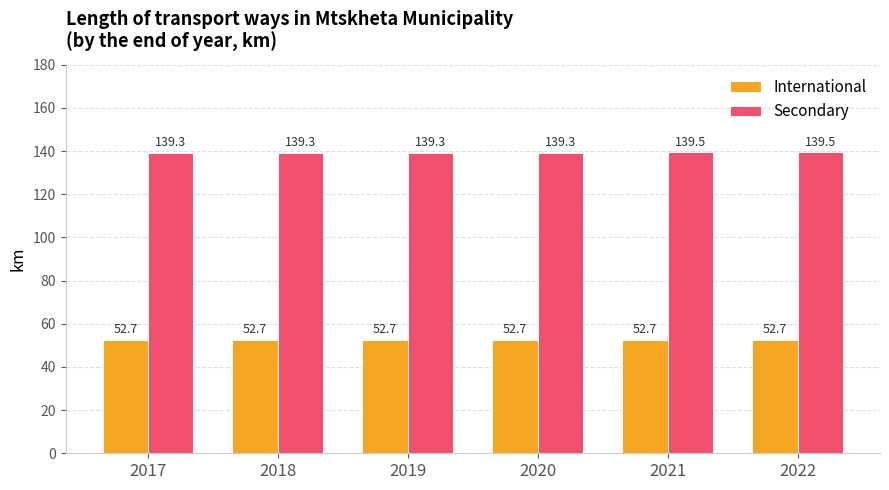

Which series has the widest spread of values?

Secondary